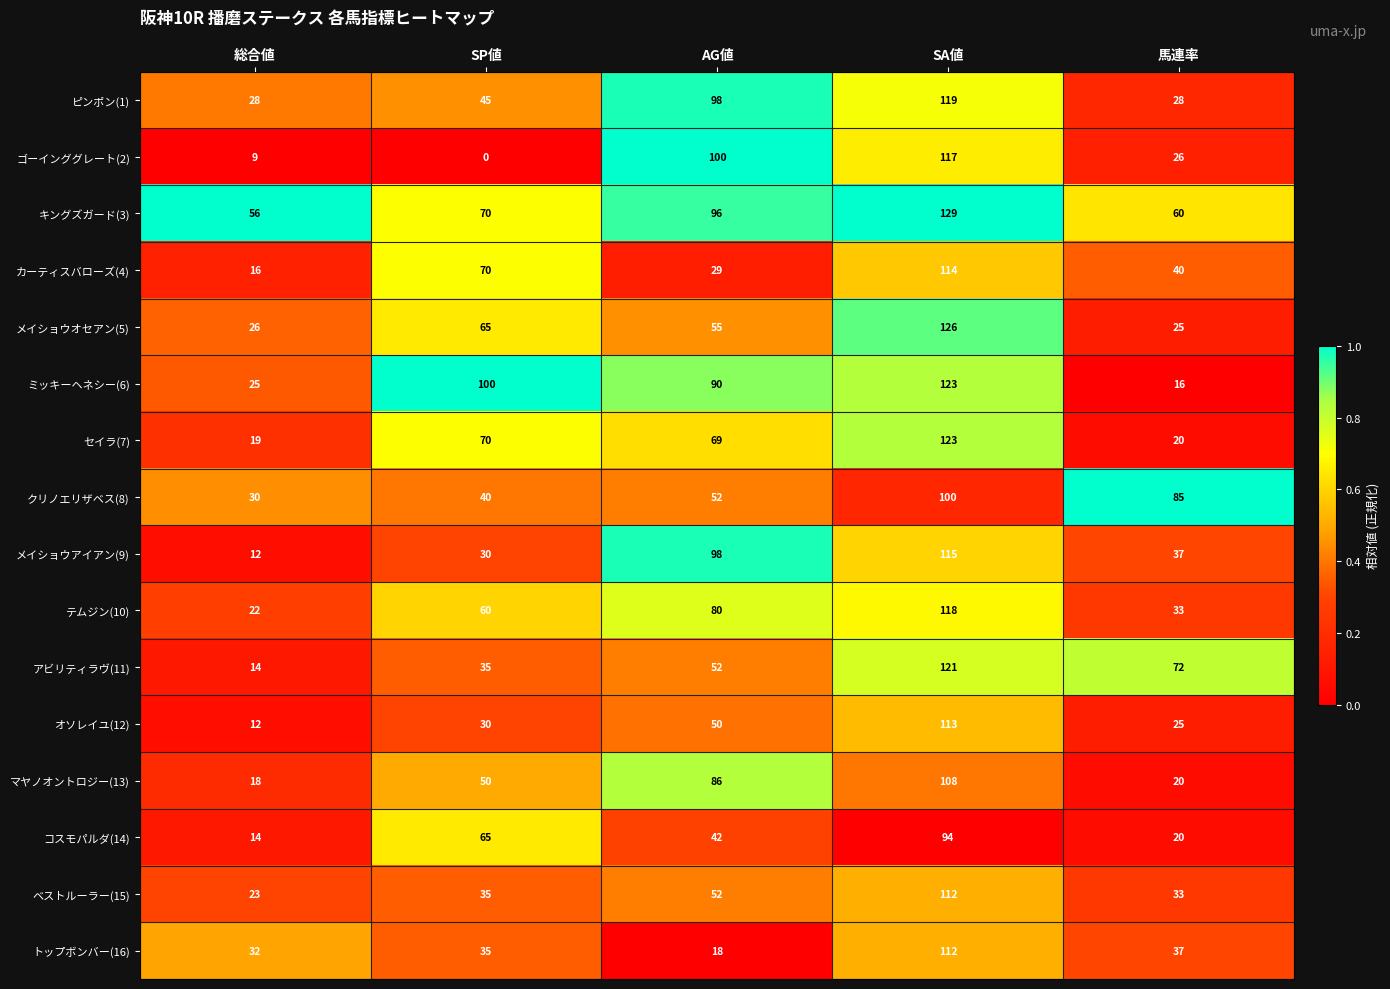

Where does the ゴーインググレート(2) series first go above 26?

AG値